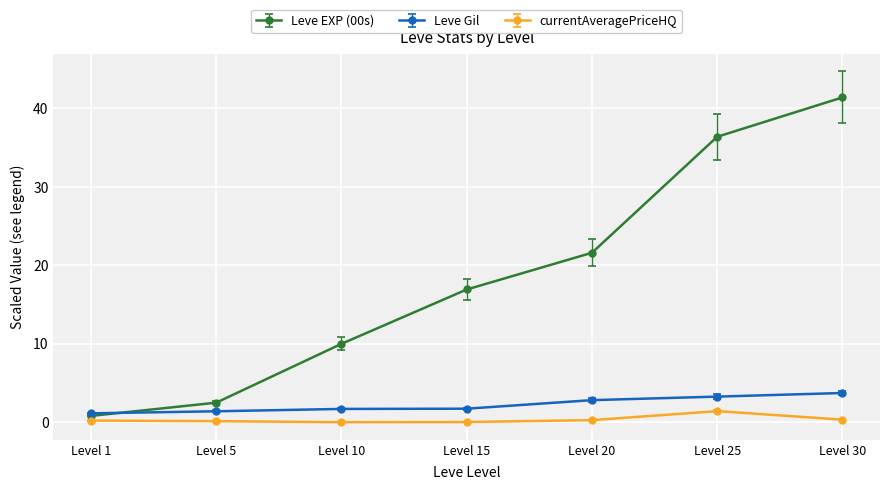

What are all the series names shown in the legend?

Leve EXP (00s), Leve Gil, currentAveragePriceHQ